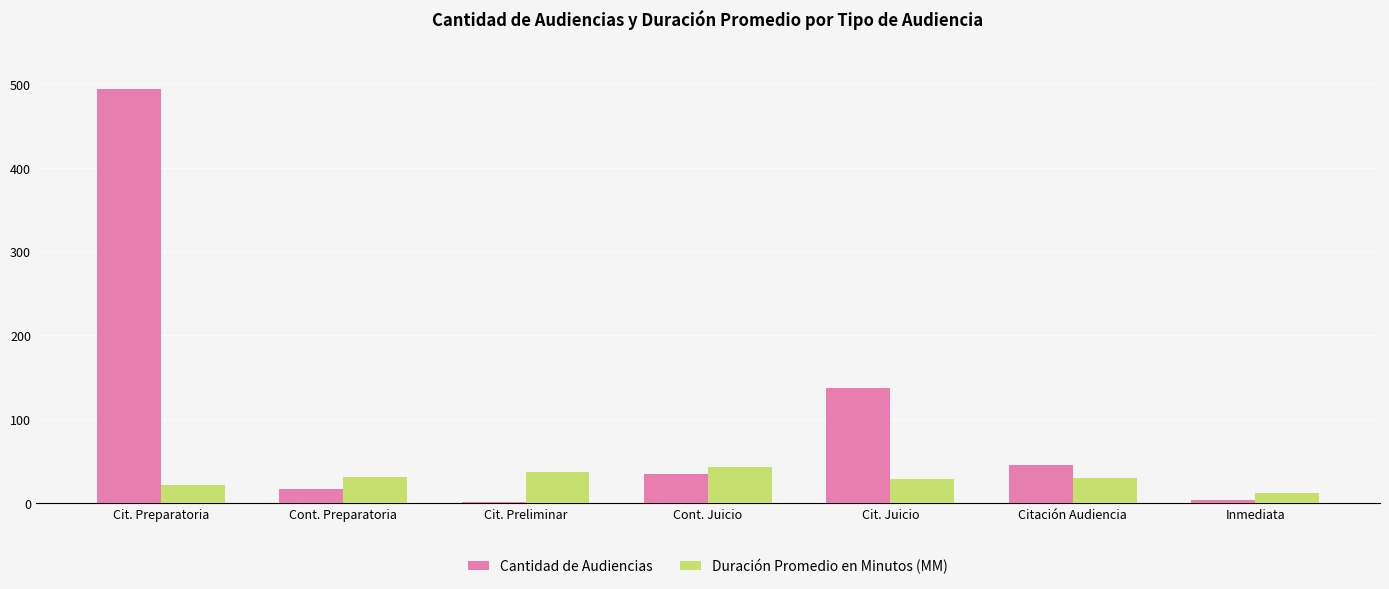

Which series changed the most between Cont. Juicio and Cit. Juicio?

Cantidad de Audiencias